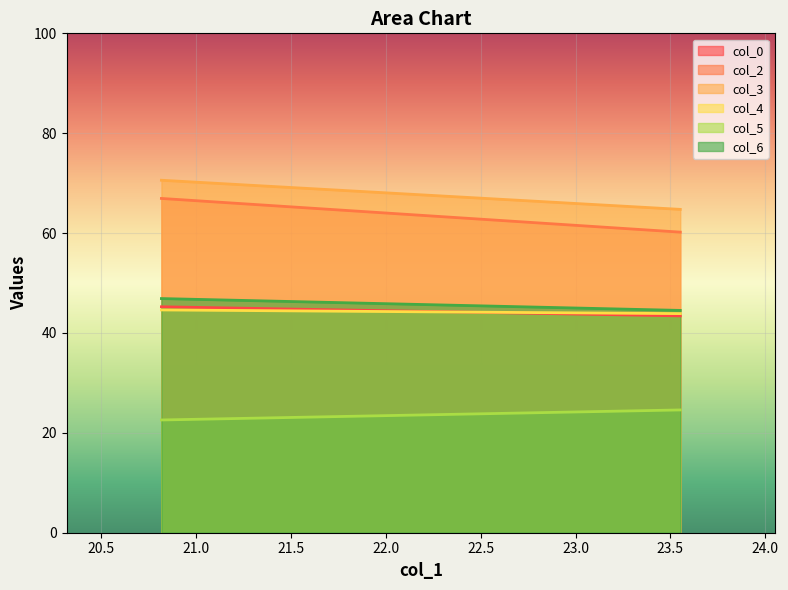

Which series has the largest range (max minus min)?

col_2